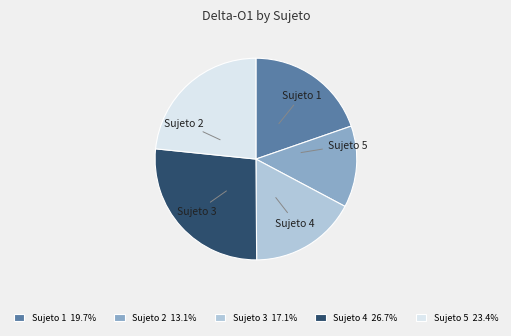

To the nearest percent, what is the difference between the Sujeto 3 and Sujeto 2 slice percentages?

4%